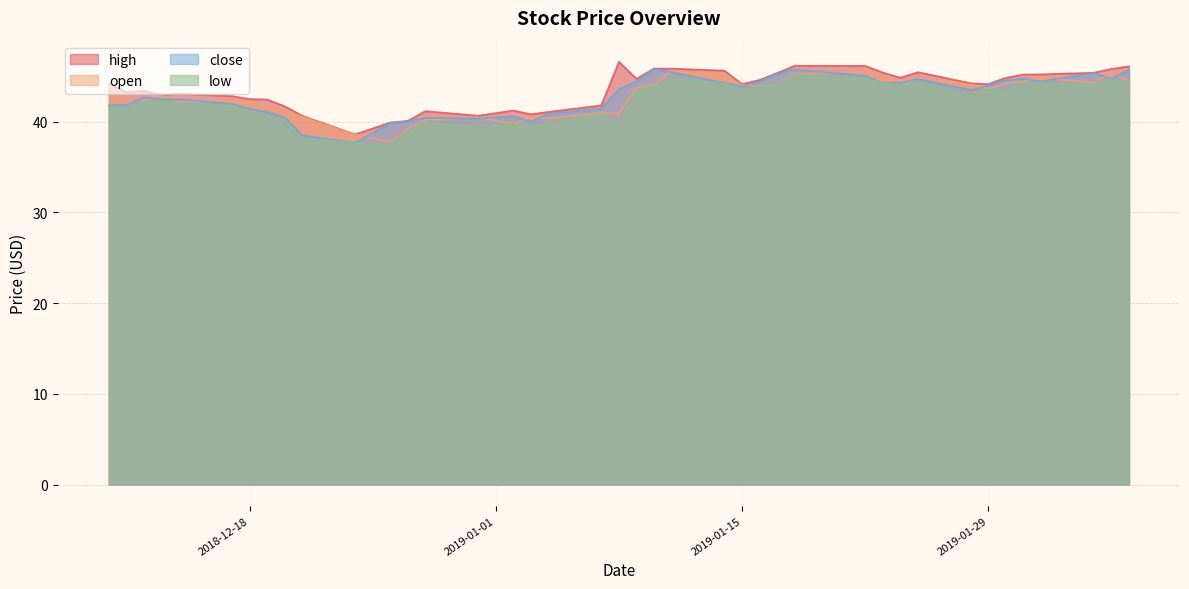

How many lines are shown in the chart?

4